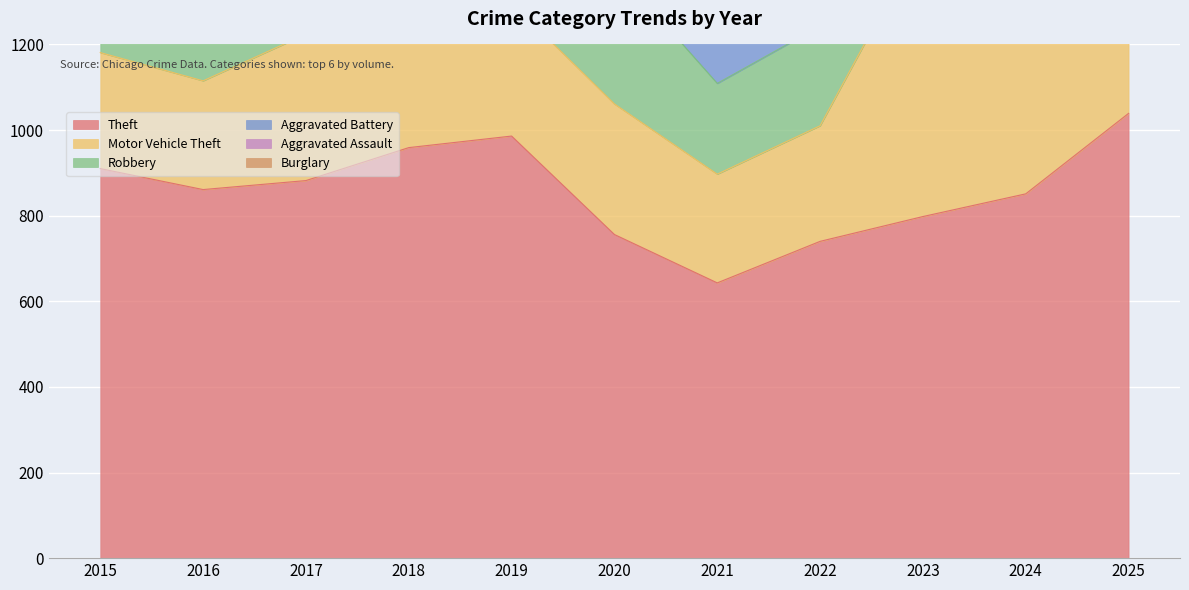

Is it true that Motor Vehicle Theft equals 254 at 2016?

True